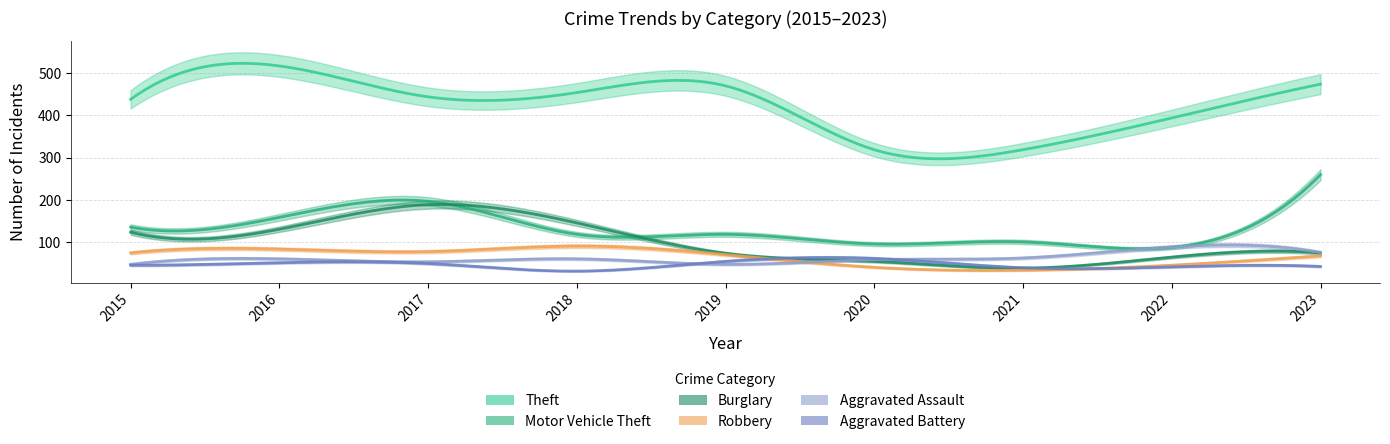

Is it true that Robbery equals 71 at 2019?

True